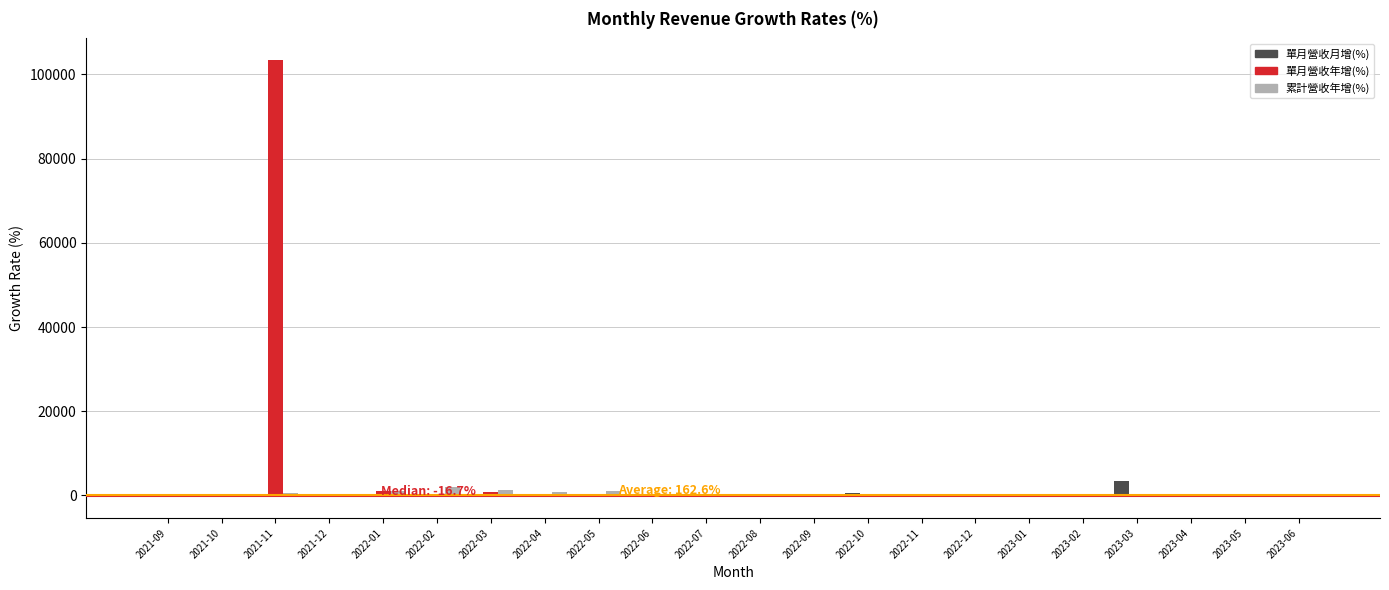

What is the sum of all 單月營收月增(%) values?

3578.0